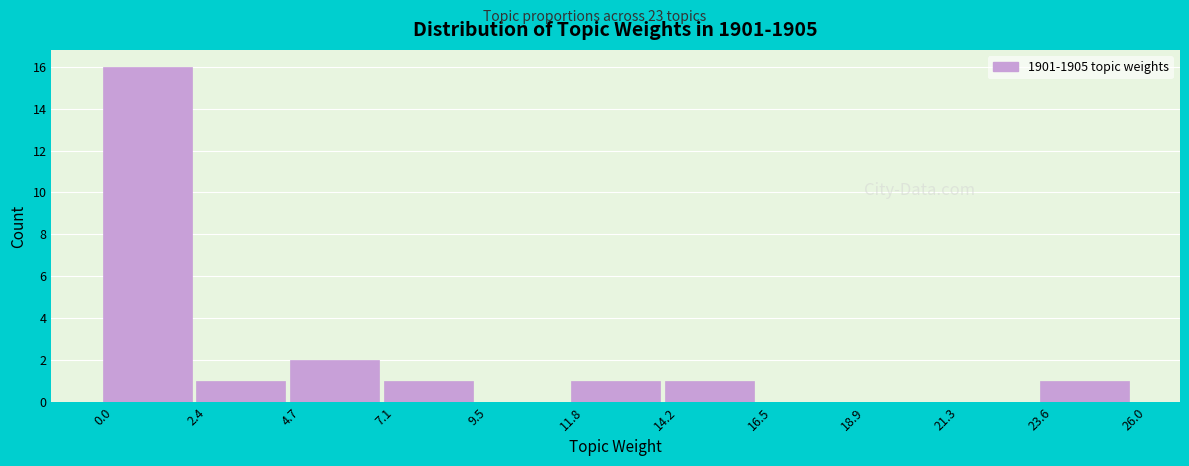

Reading left to right, list every bar in this chart as the range it spans on the x-axis followed by its height. The values are not printed on the chart, so give them approximately, as read against the axis.

0.0 to 2.4: 16
2.4 to 4.7: 1
4.7 to 7.1: 2
7.1 to 9.5: 1
9.5 to 11.8: 0
11.8 to 14.2: 1
14.2 to 16.5: 1
16.5 to 18.9: 0
18.9 to 21.3: 0
21.3 to 23.6: 0
23.6 to 26.0: 1